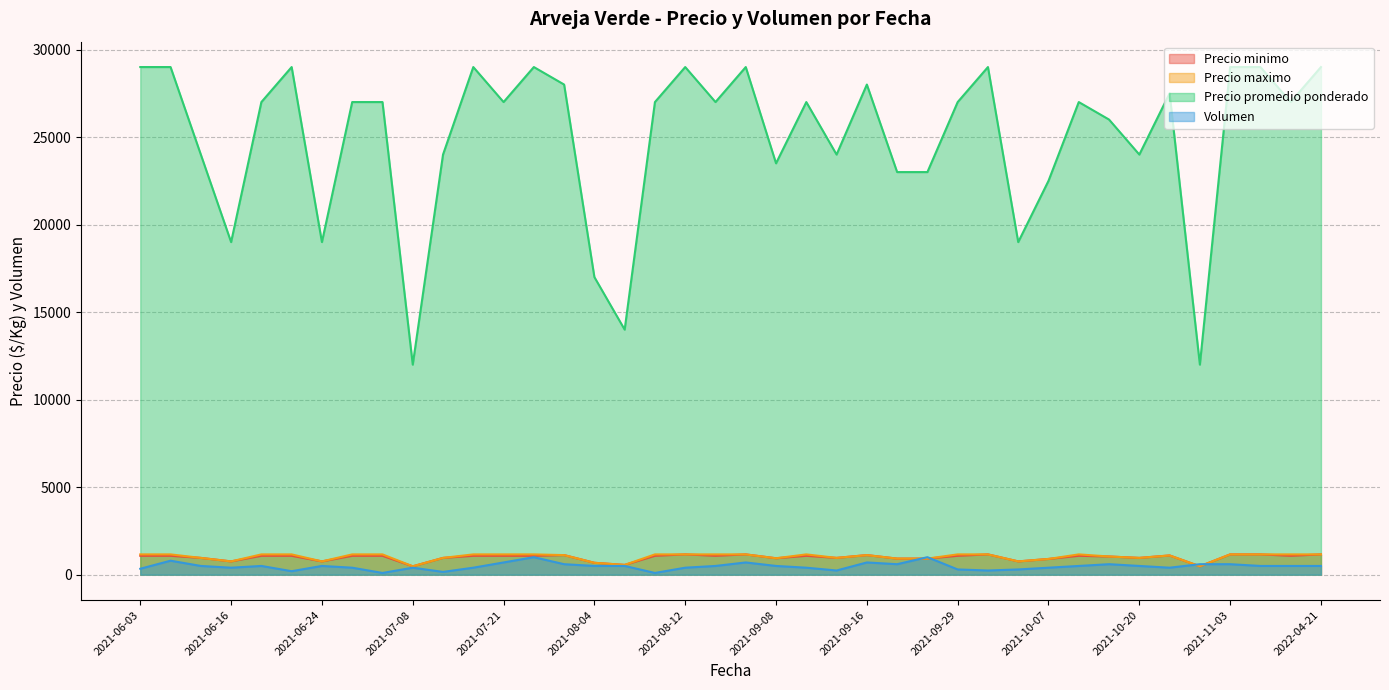

True or false: Precio minimo has a value of 228 at 2021-07-08.

False